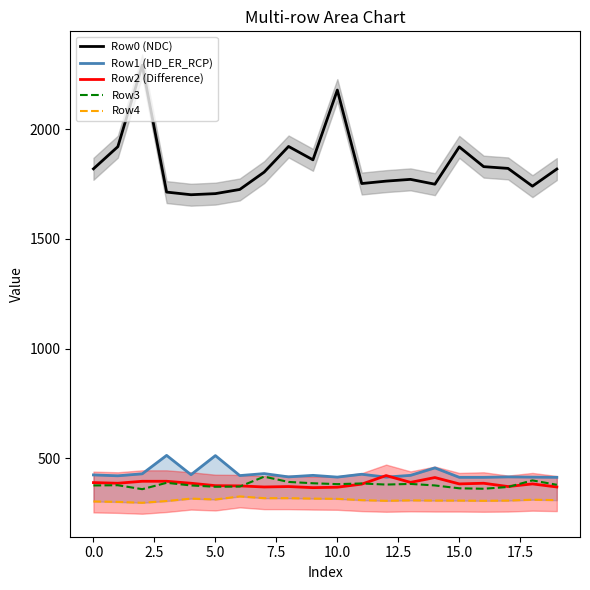

True or false: Row2 (Difference) and Row0 (NDC) cross at least once.

False